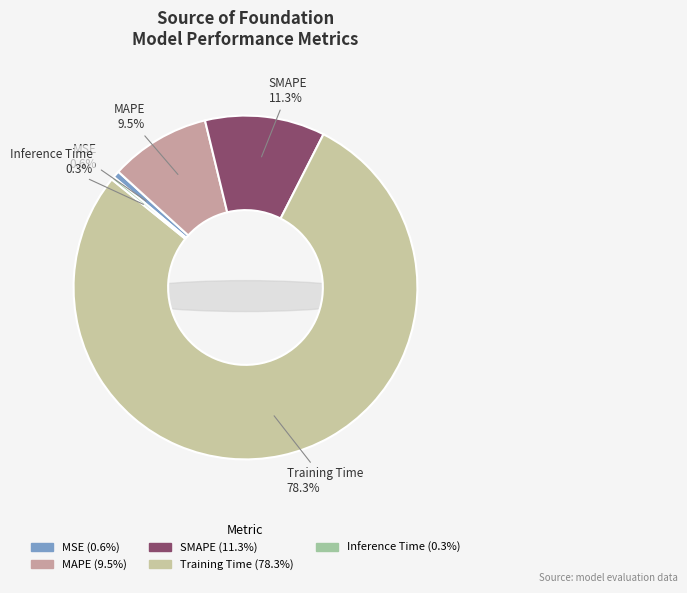

Rank the categories by value from lowest to highest.

Inference Time, MSE, MAPE, SMAPE, Training Time